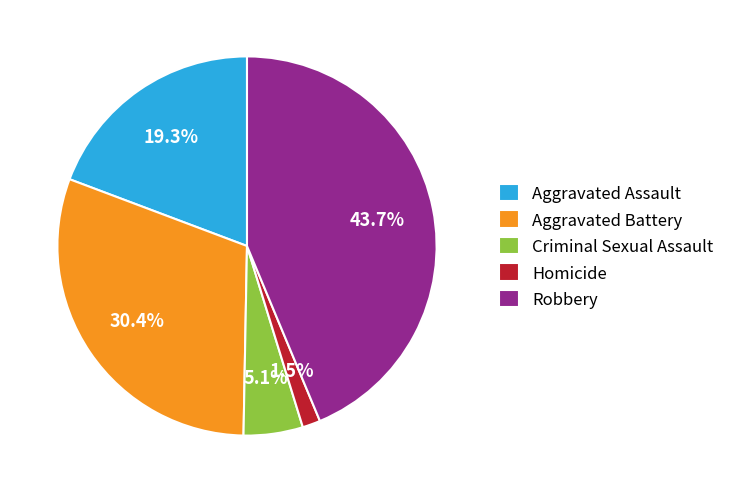

How many slices are in this pie chart?

5